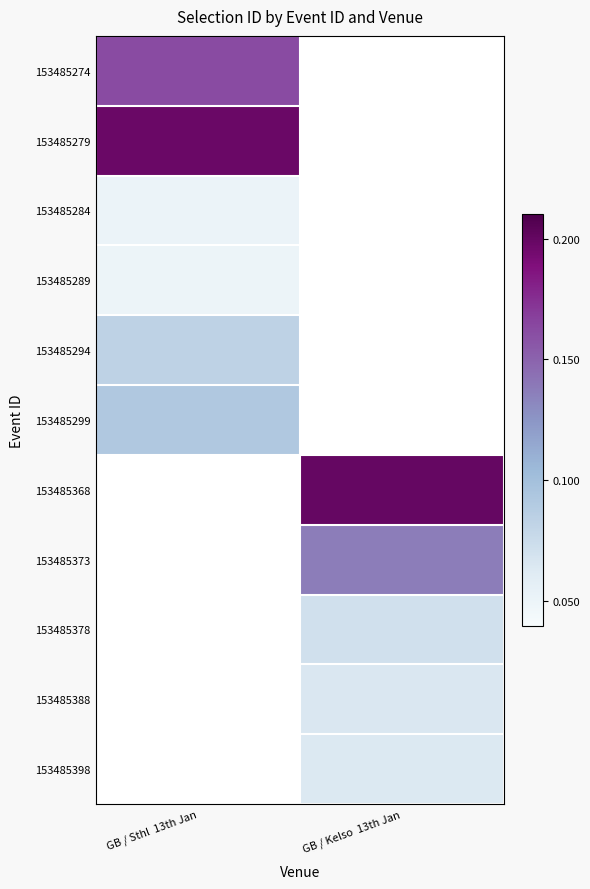

At which label does 153485284 reach its minimum?

GB / Sthl 13th Jan